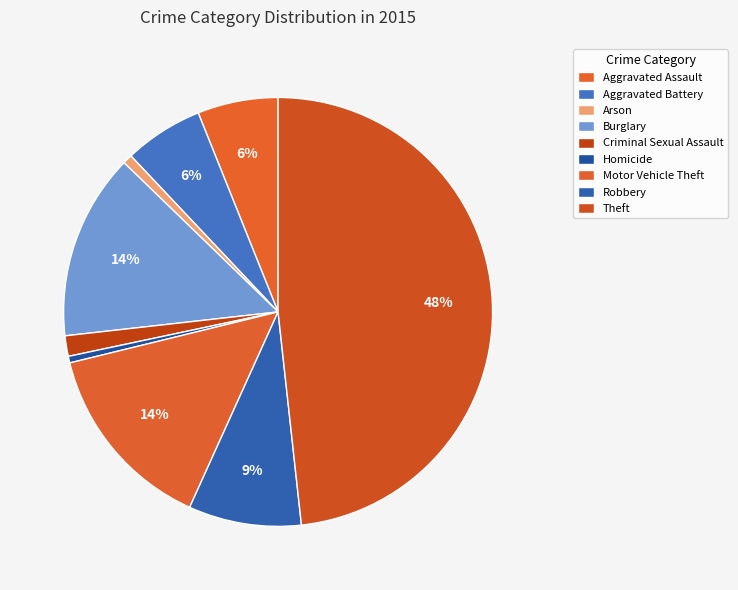

To the nearest percent, what is the average slice percentage?

11%